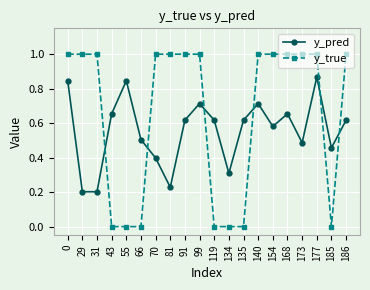

What is the sum of all y_pred values?

11.1